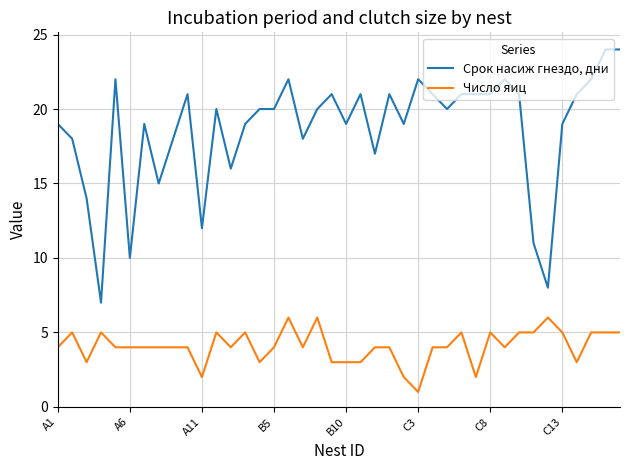

True or false: Срок насиж гнездо, дни has more than 2 interior local peaks.

True